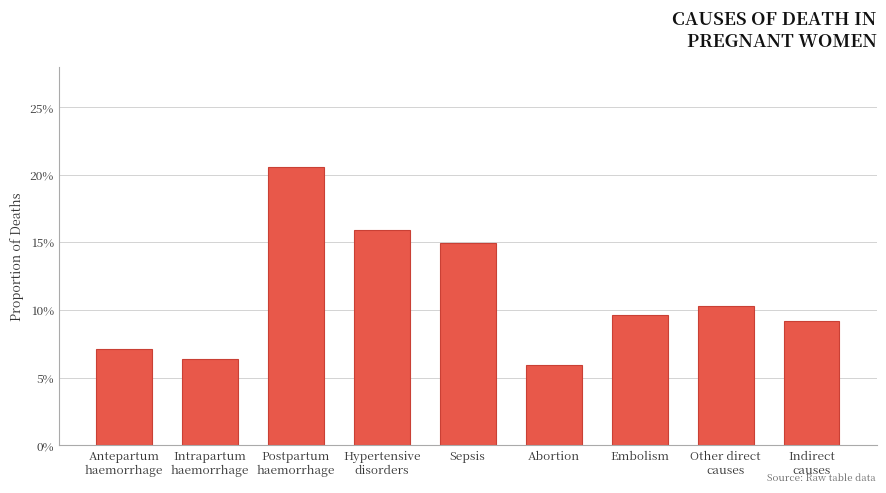

What is the label of the 4th bar from the left?

Hypertensive
disorders